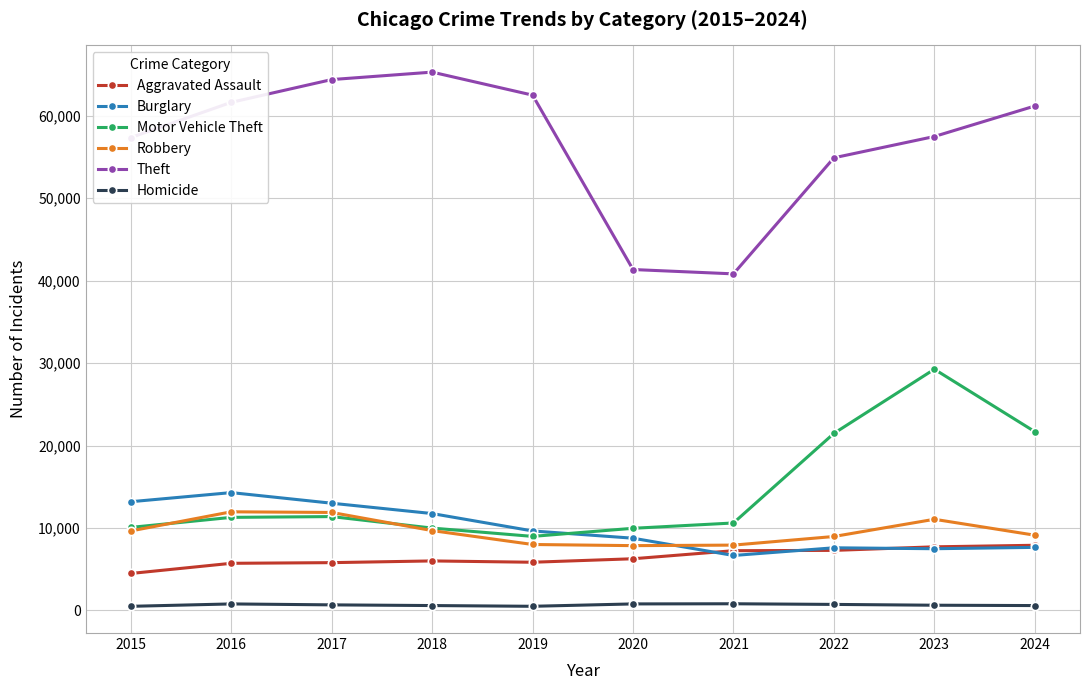

What is the maximum value shown in the chart?

65289